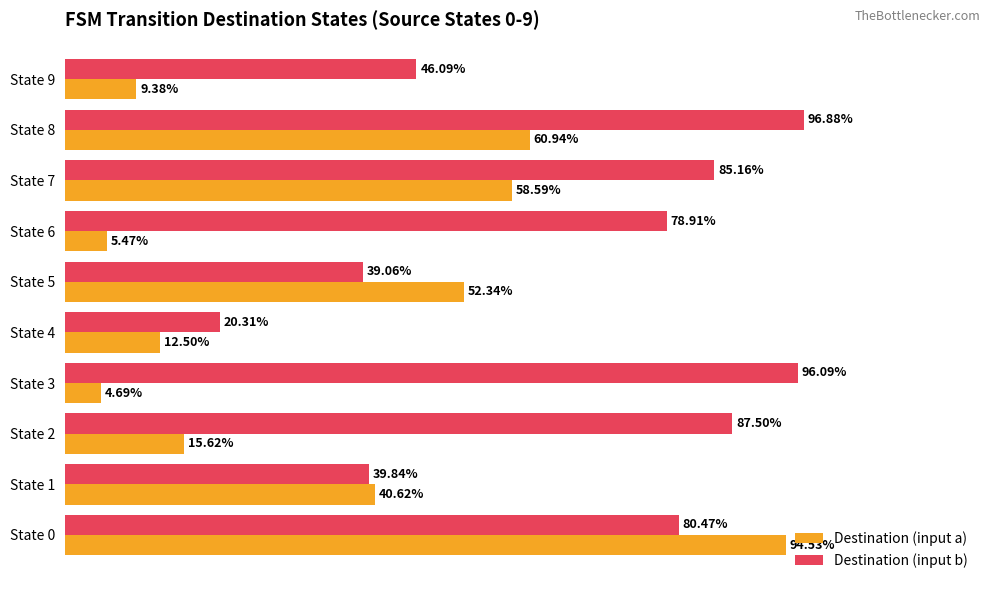

Which series has the largest total across all categories?

Destination (input b)